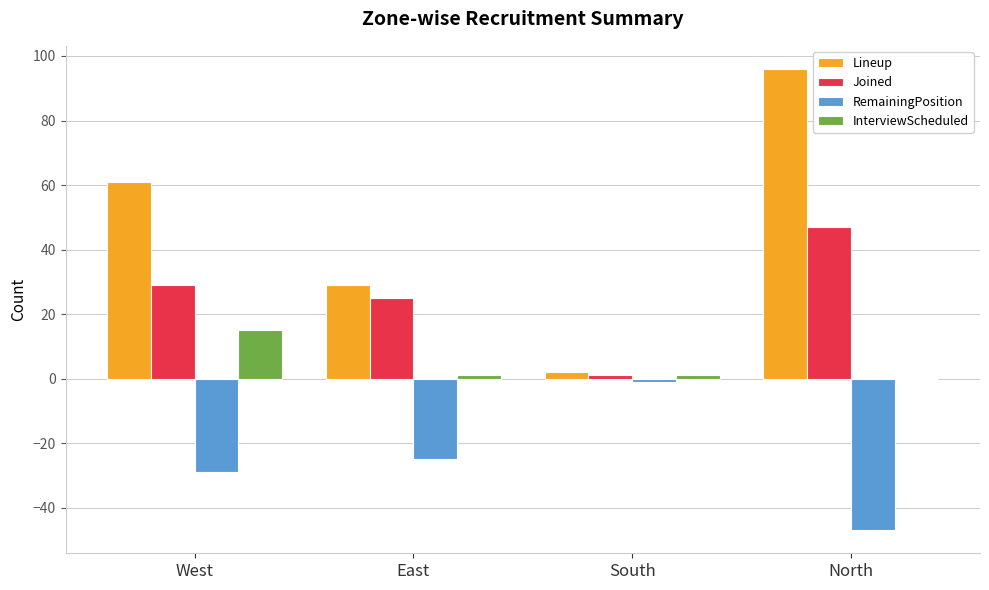

Reading left to right, list all the values displayed in this chart.

Lineup: 61	29	2	96
Joined: 29	25	1	47
RemainingPosition: -29	-25	-1	-47
InterviewScheduled: 15	1	1	0